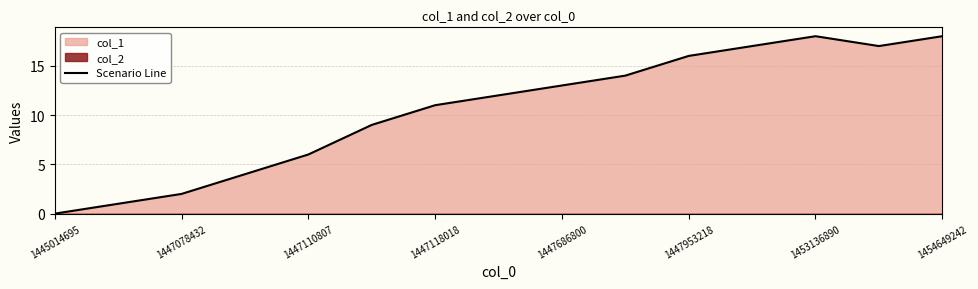

Reading left to right, transcribe all the data shown in this chart.

0	1	2	4	6	9	11	12	13	14	16	17	18	17	18